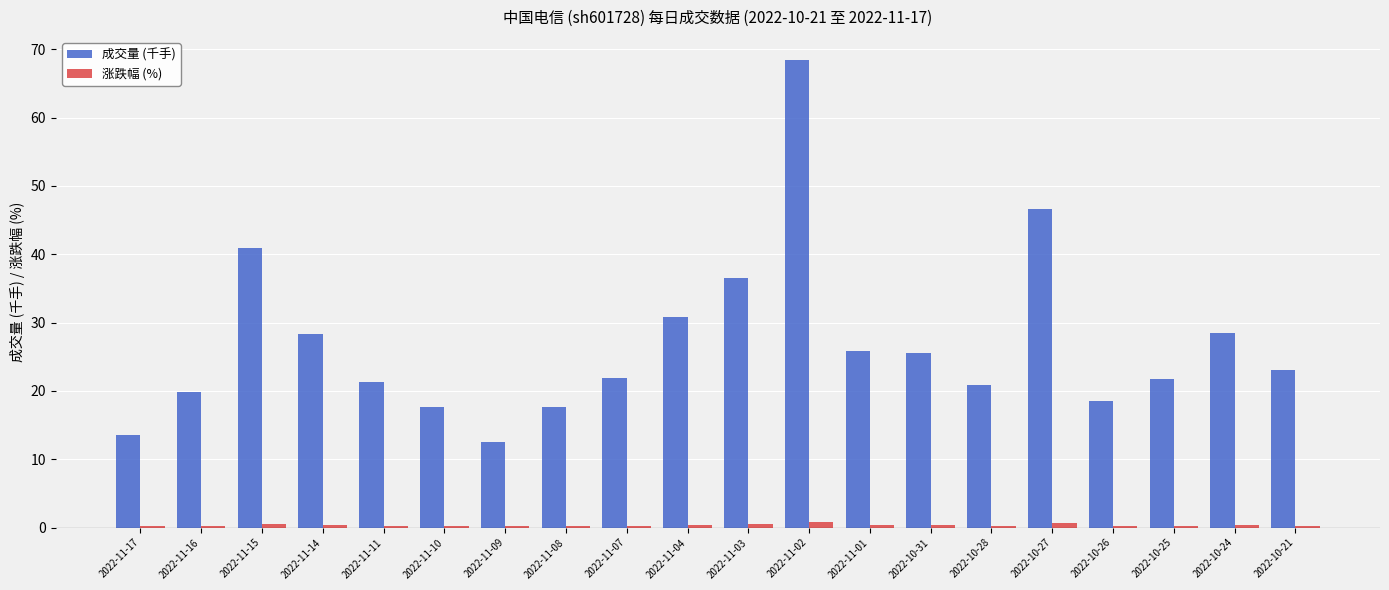

At which label is 成交量 (千手) closest to 40?

2022-11-15